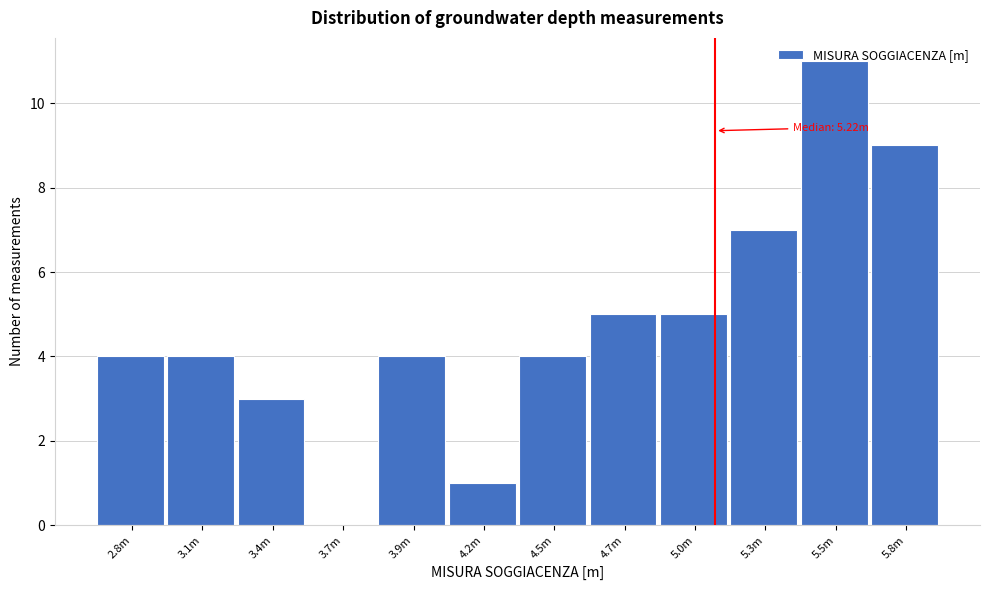

What is the greatest value displayed?

11